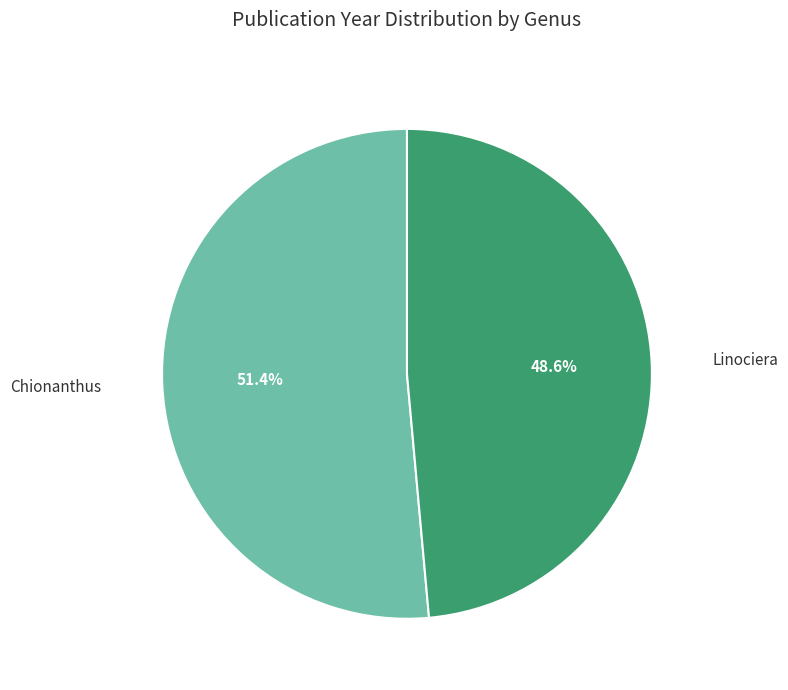

True or false: Linociera accounts for 63% of the total.

False